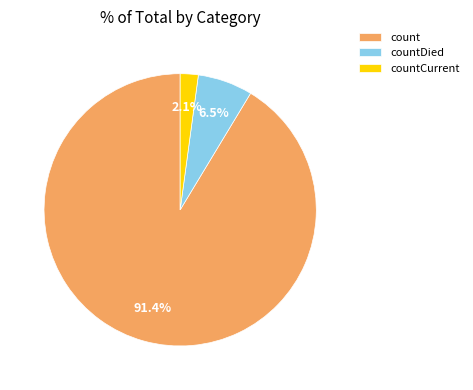

How many slices are in this pie chart?

3